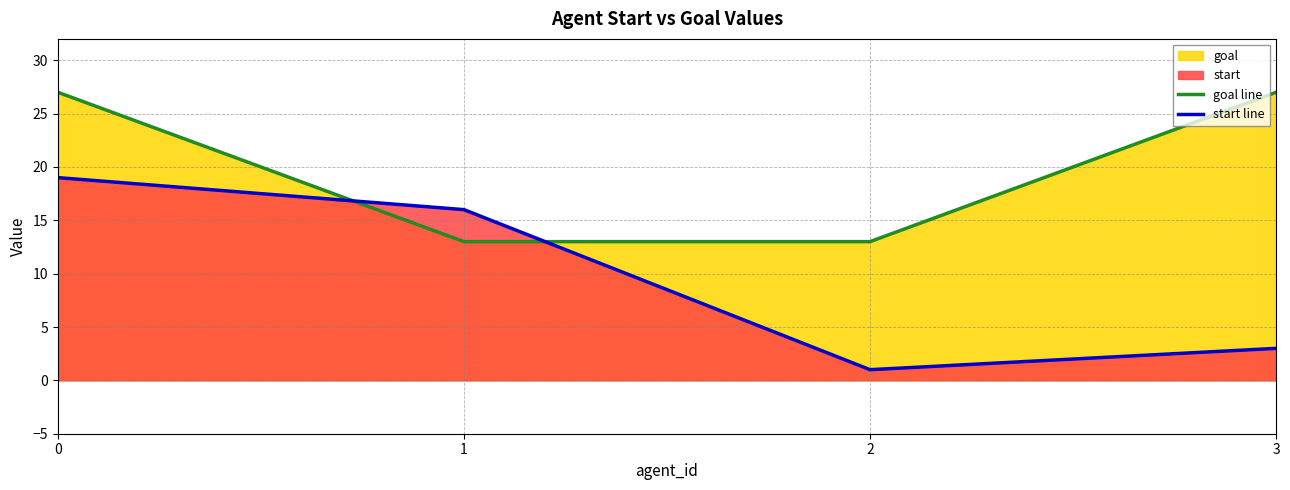

How many data points in goal line are less than 27?

2